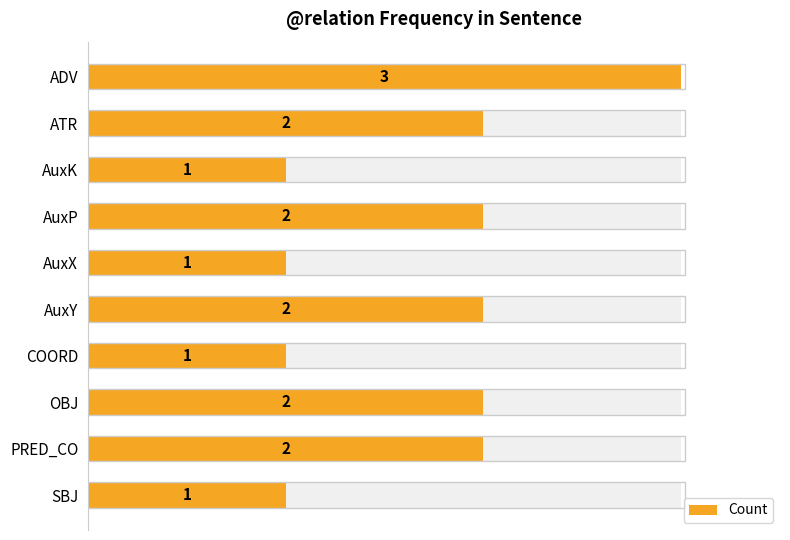

What is the ratio of the value at COORD to the value at ADV?

0.3